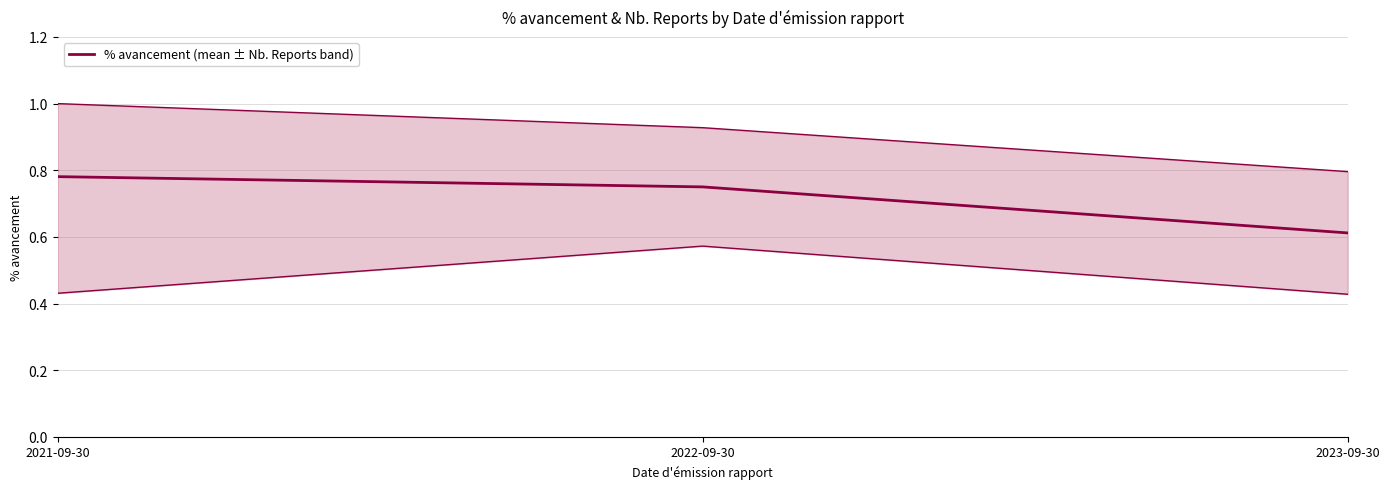

Which category has the highest value across all series?

2021-09-30